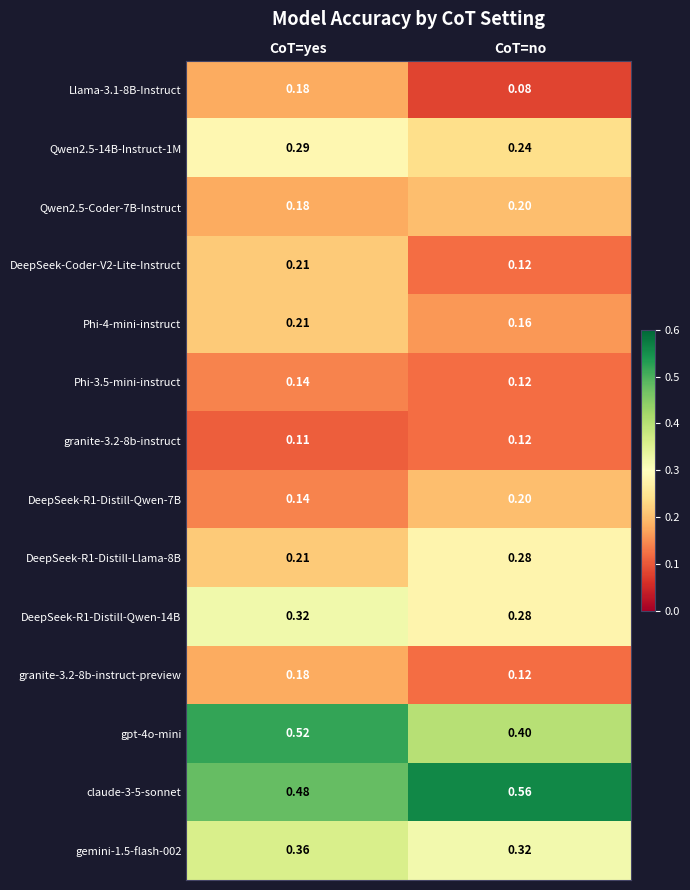

At which label is claude-3-5-sonnet closest to 0?

CoT=yes